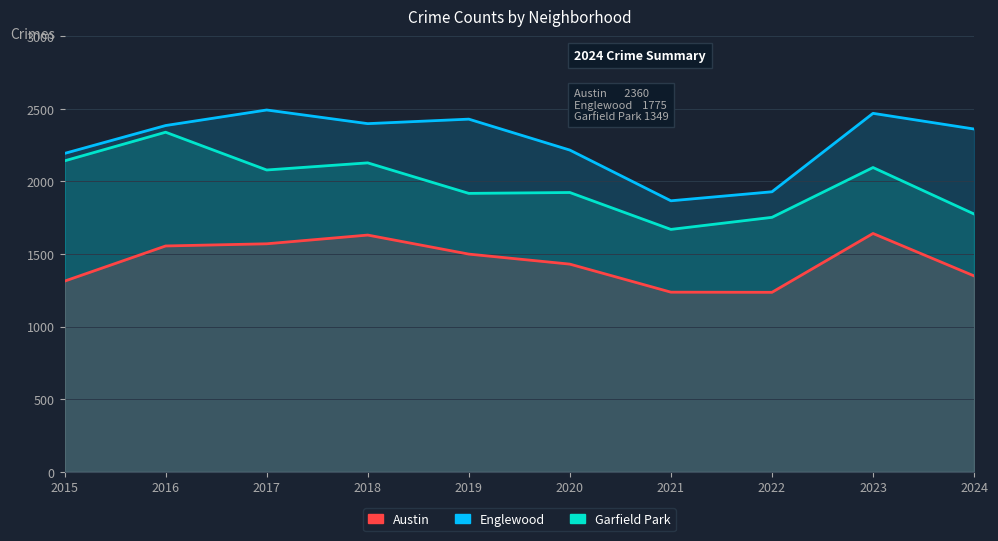

What is the difference between the highest and lowest values at 2021?

629